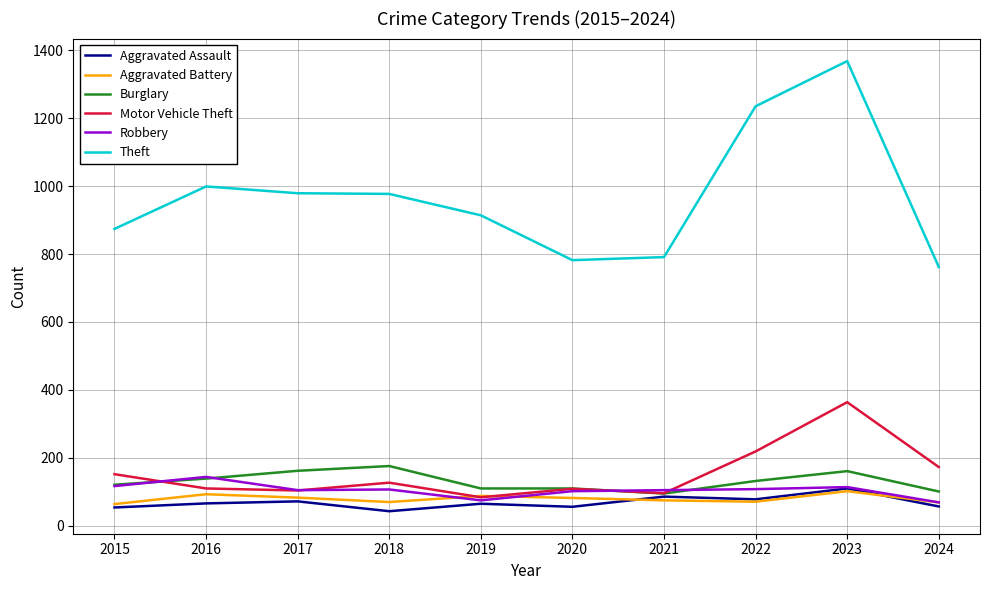

What is the maximum value shown in the chart?

1368